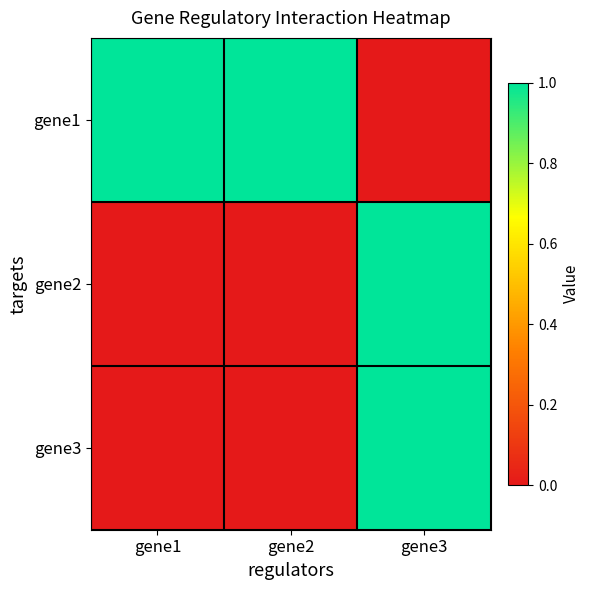

At how many categories does at least one series exceed 0?

3